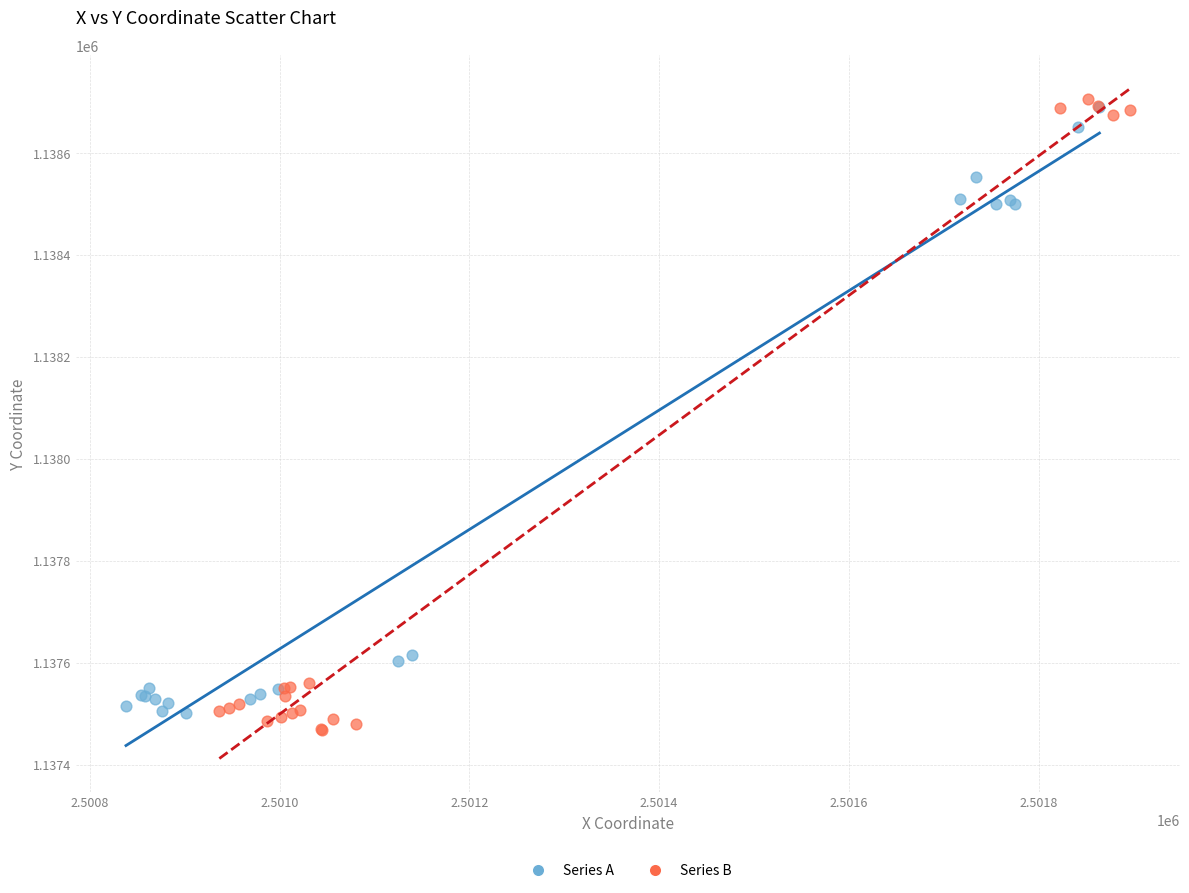

Which series has the largest Y range (max minus min)?

Series B